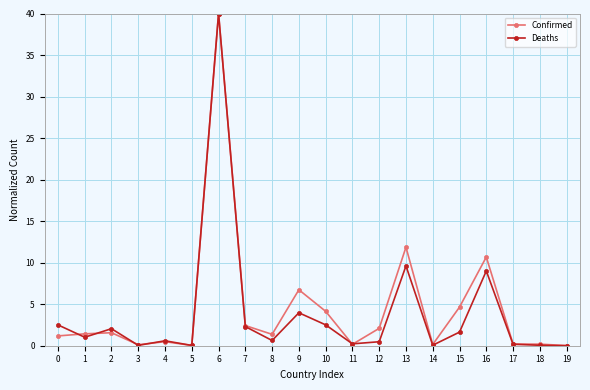

How many values in the Deaths series are below 1?

10